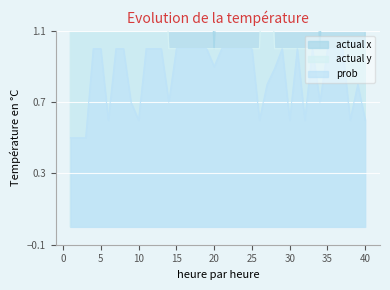

At which category is the sum across all series the highest?

8